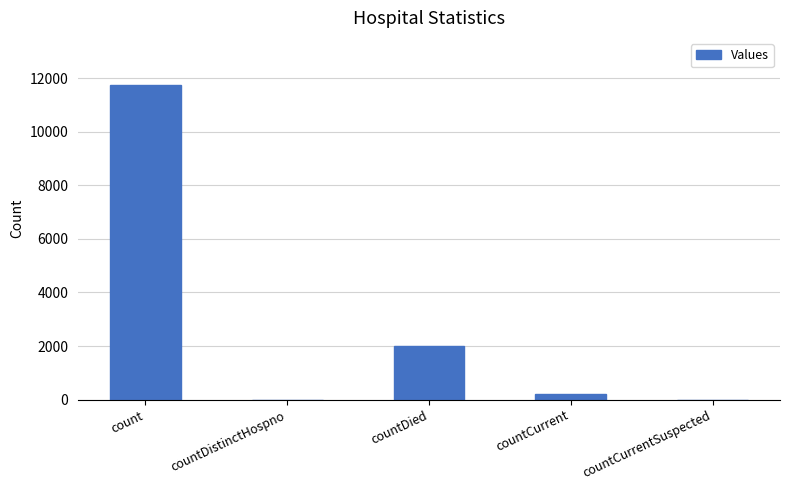

The value at countCurrentSuspected is 0. True or false?

True